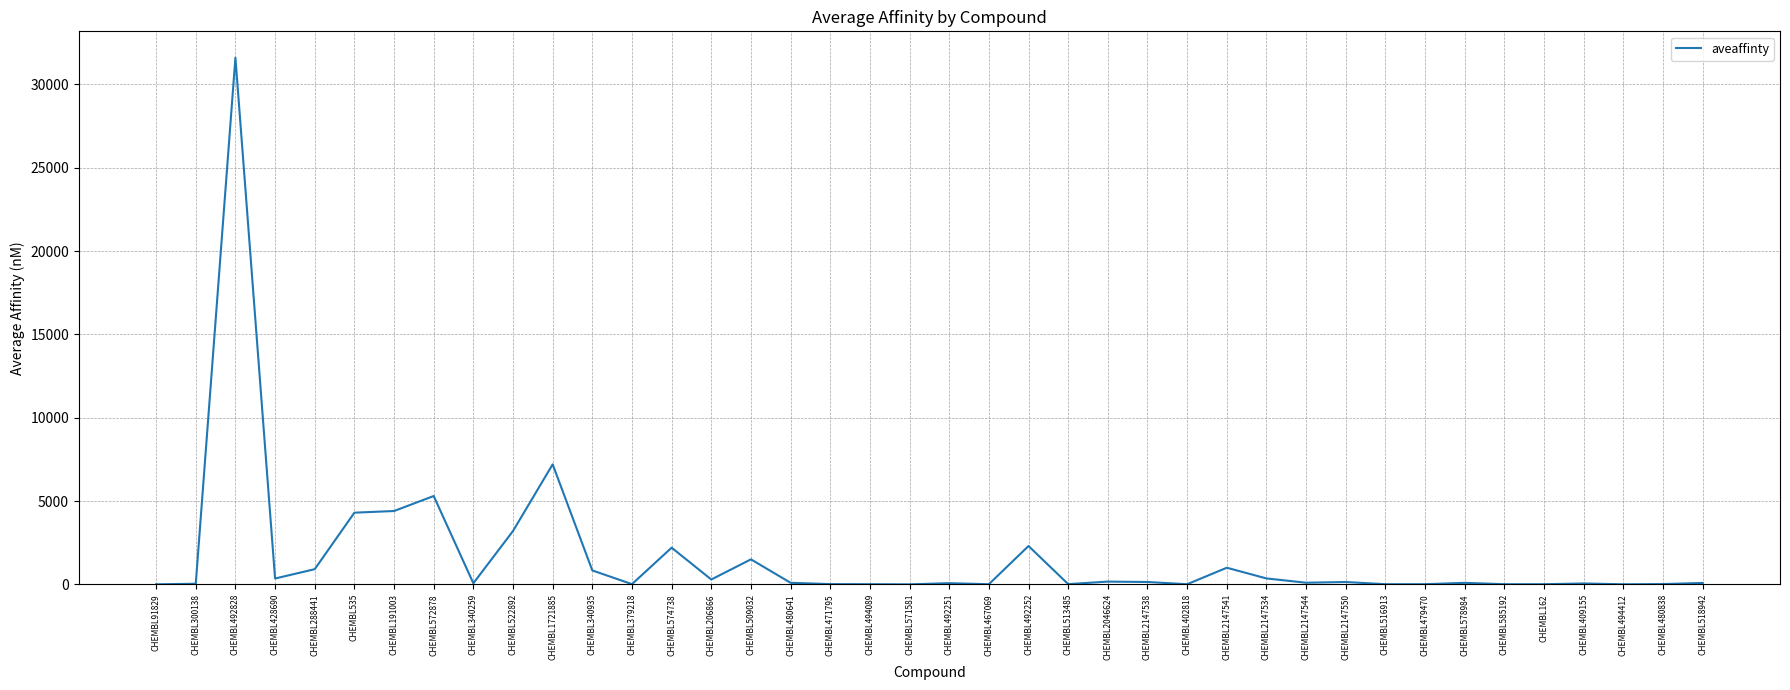

Which category has the highest value across all series?

CHEMBL492828